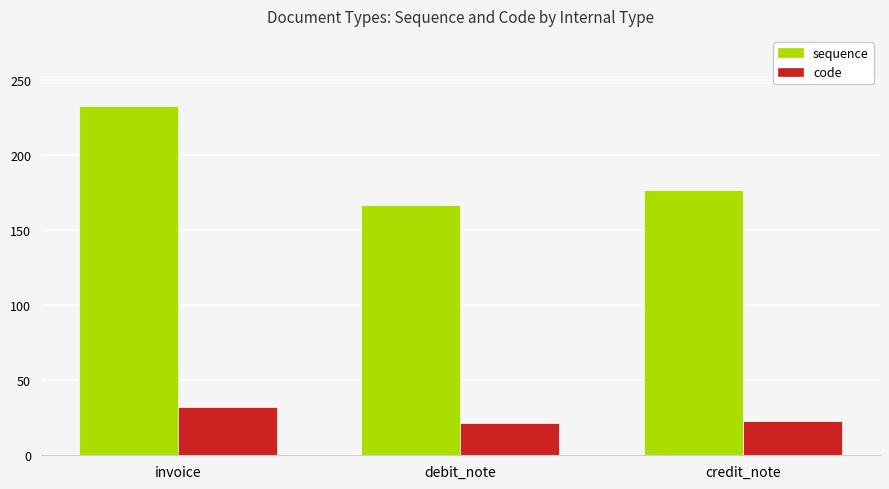

List the series in order of their peak value, highest first.

sequence, code